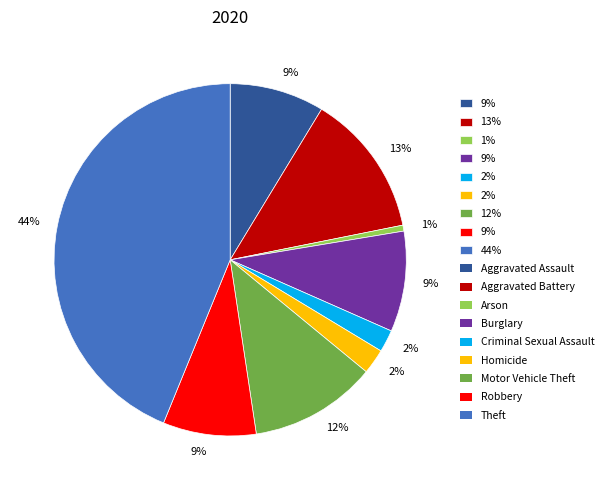

To the nearest percent, what is the difference between the largest and smallest slice percentages?

43%